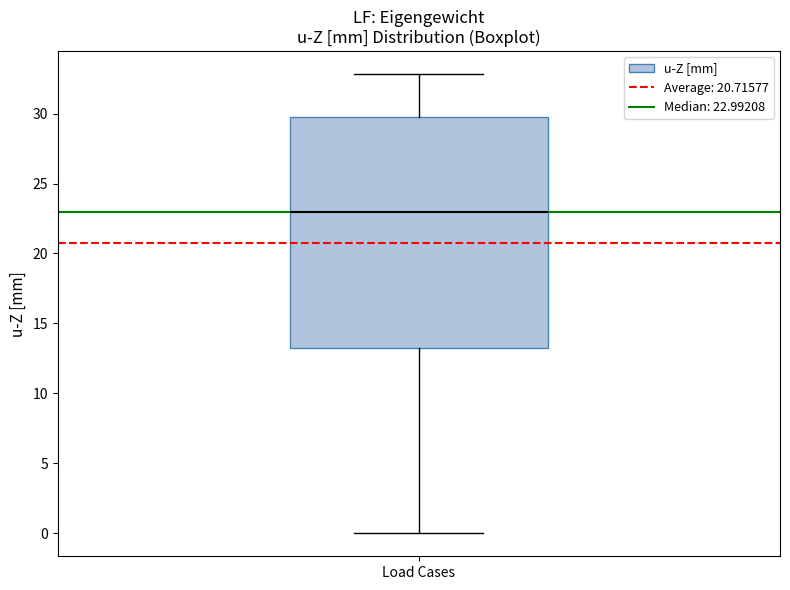

Transcribe this box plot: give where the median line is, the range the box spans, and where the two whiskers end, as read against the y-axis. The values are not printed on the chart, so give them approximately, as read against the axis.

median 23.0, box 13.5 to 30.0, whiskers 0.0 to 33.0